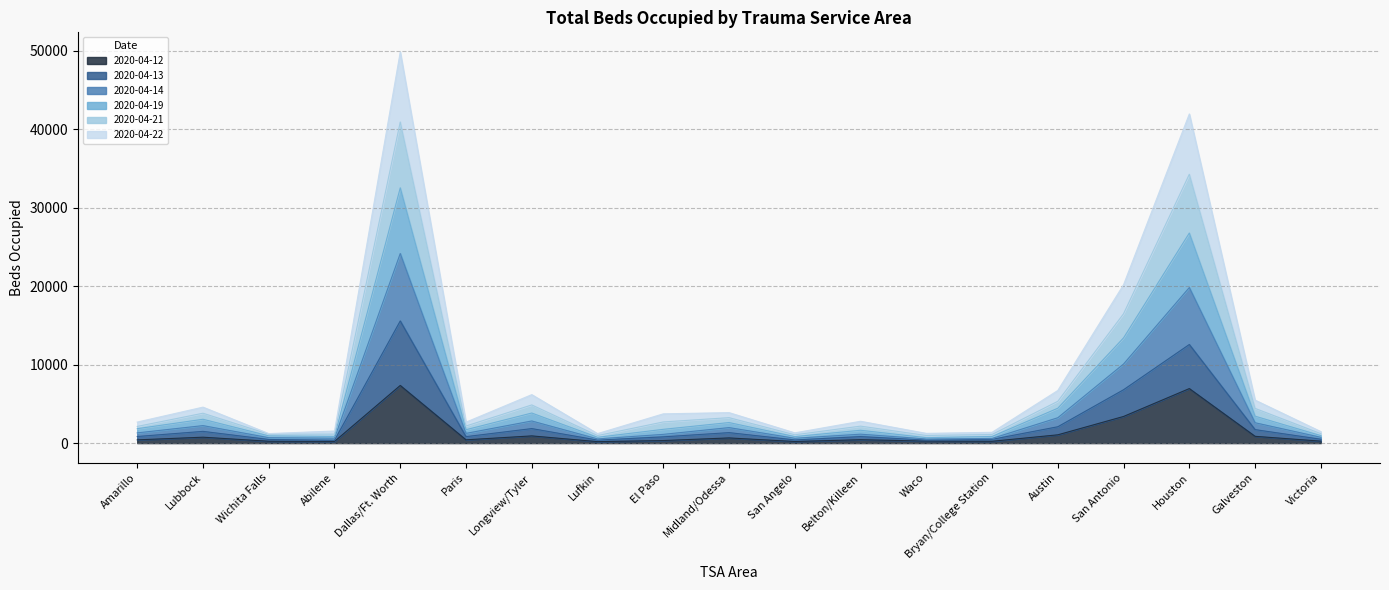

True or false: 2020-04-13 and 2020-04-21 cross at least once.

False